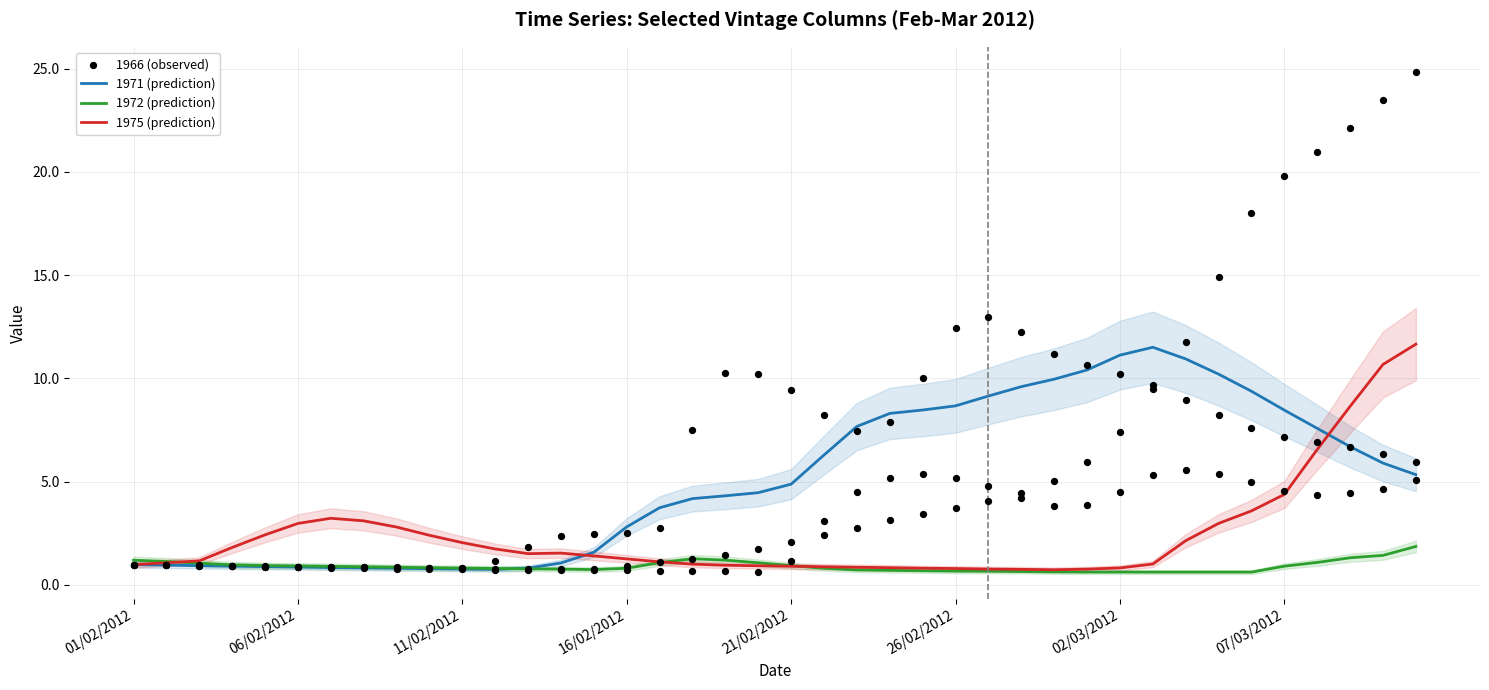

Which series reaches the minimum Y coordinate?

1972 (prediction)